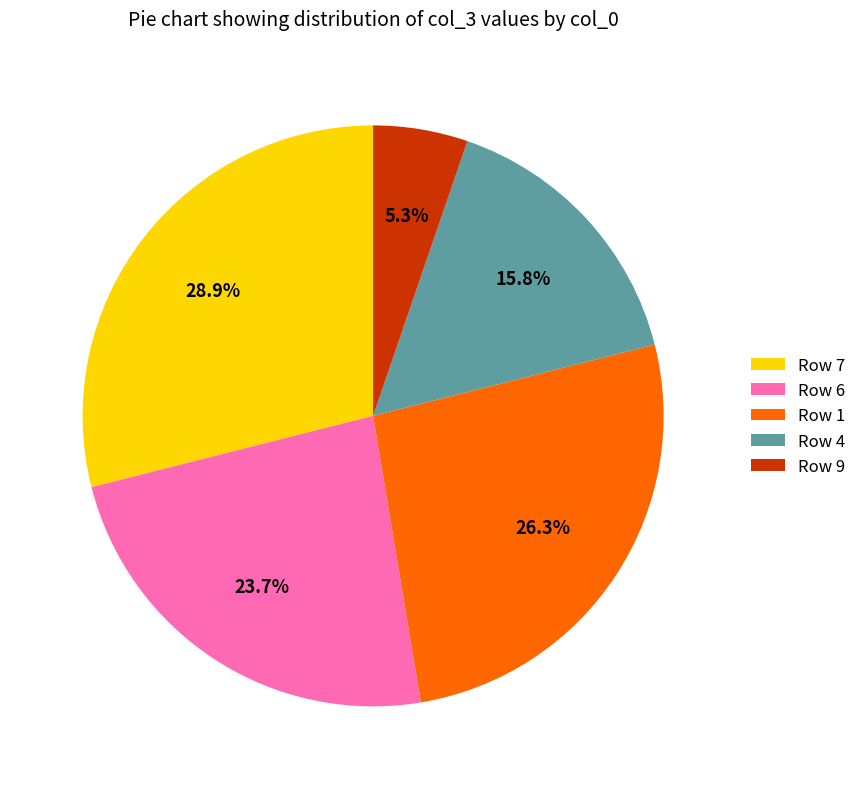

What is the ratio of the value at Row 4 to the value at Row 6?

0.7